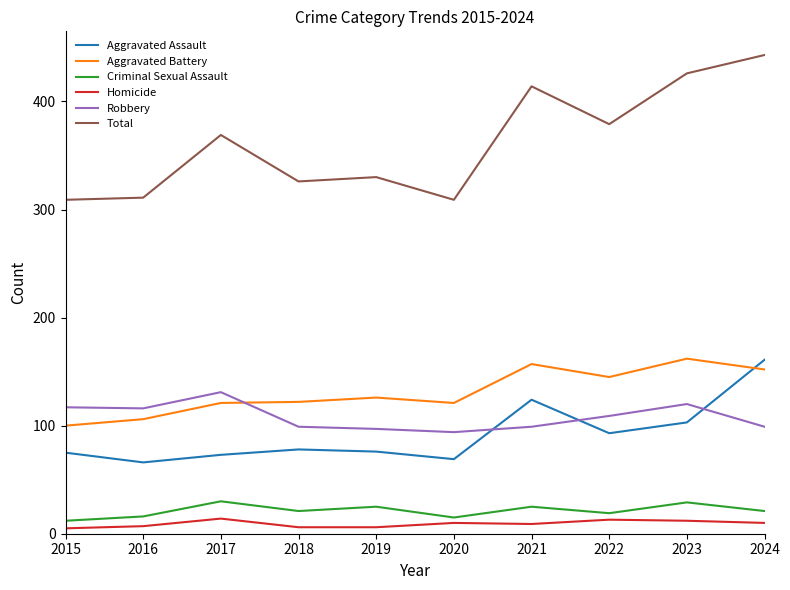

At which category does the chart reach its peak across all series?

2024